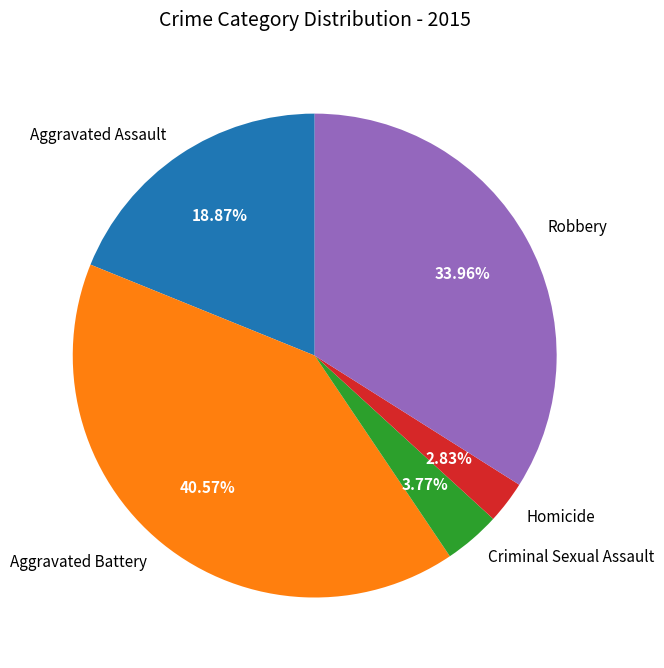

Which category has the smallest portion of the pie?

Homicide